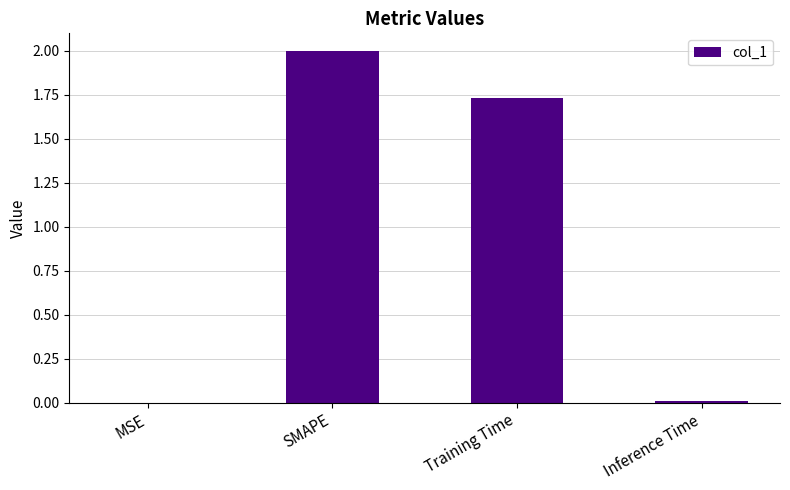

Count the number of values greater than 1.

2